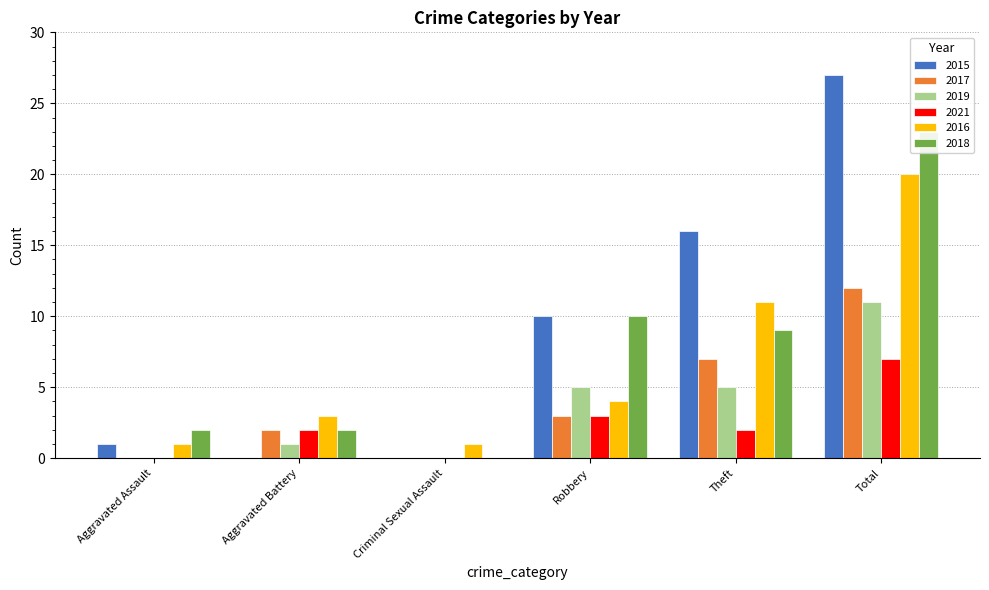

Is the value of 2016 at Aggravated Assault greater than the value of 2017 at Aggravated Assault?

Yes